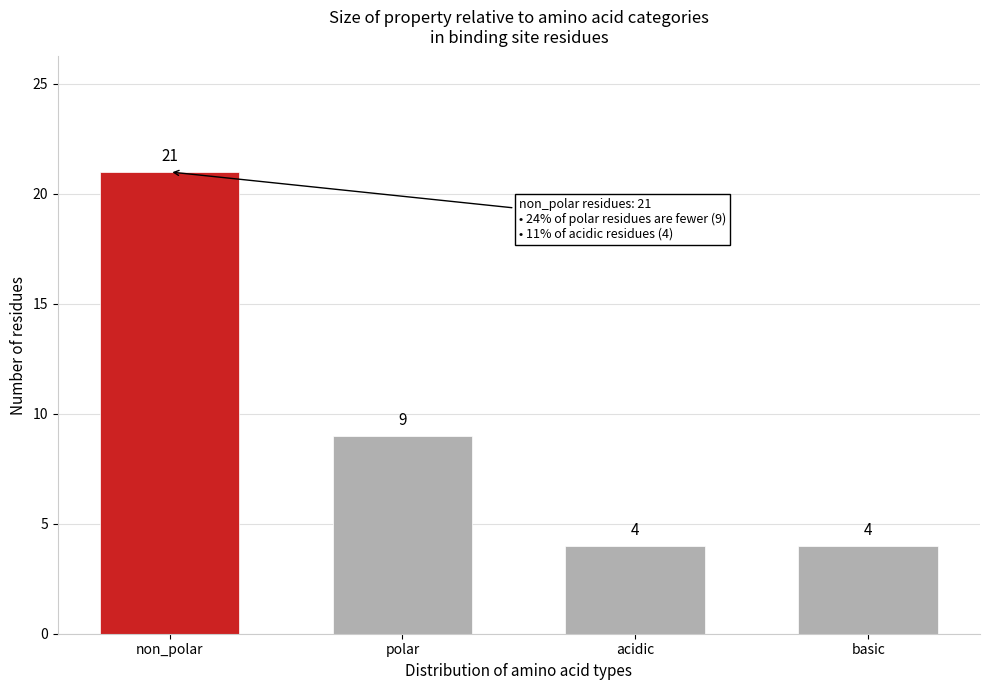

Reading left to right, what are all the values shown in this chart?

21	9	4	4